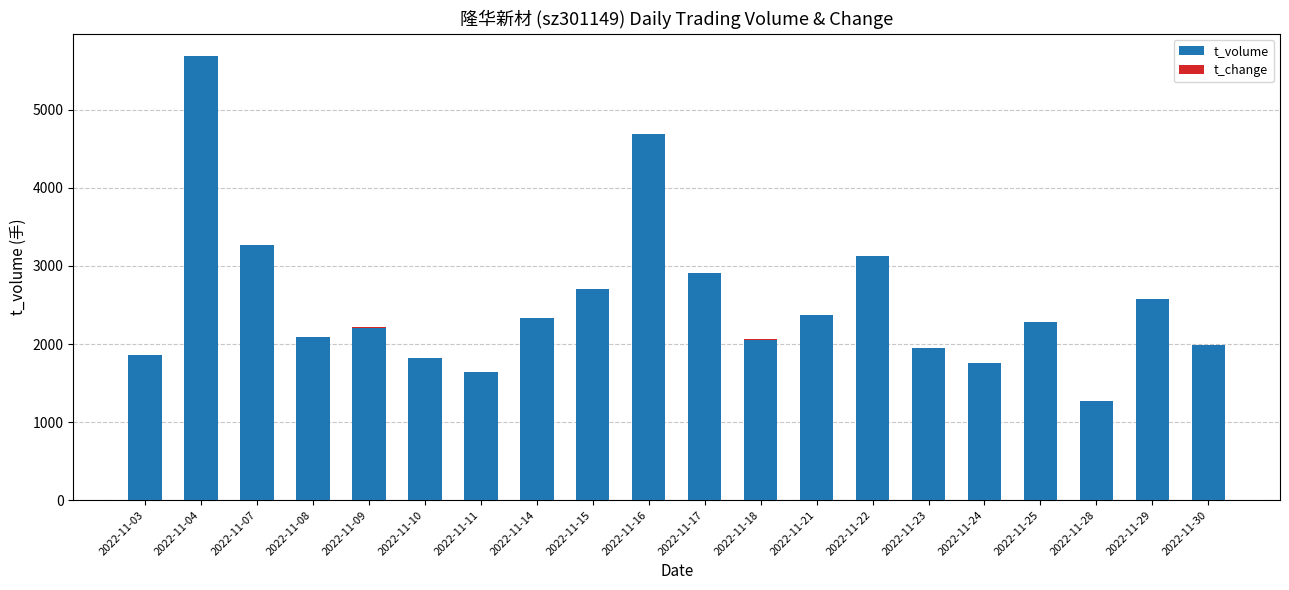

At which label is t_volume closest to 3476?

2022-11-07